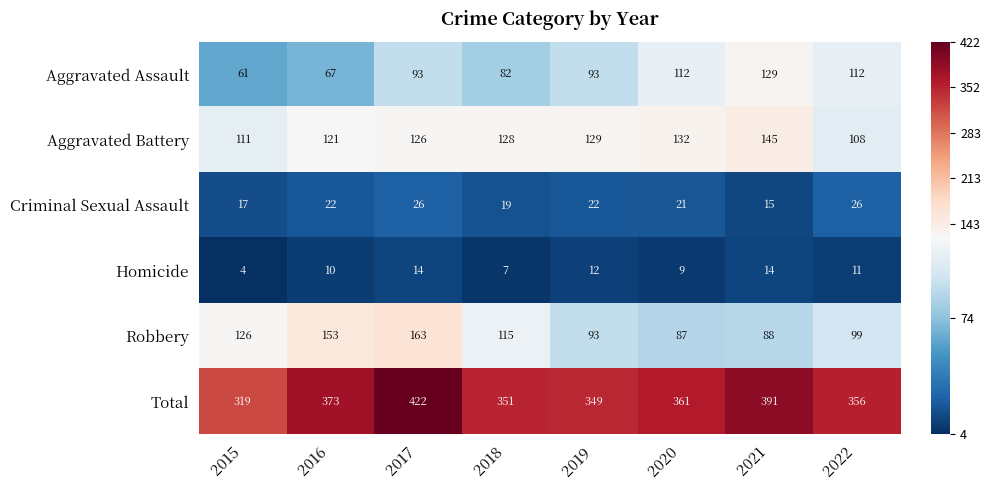

Which series changed the most between 2016 and 2022?

Robbery